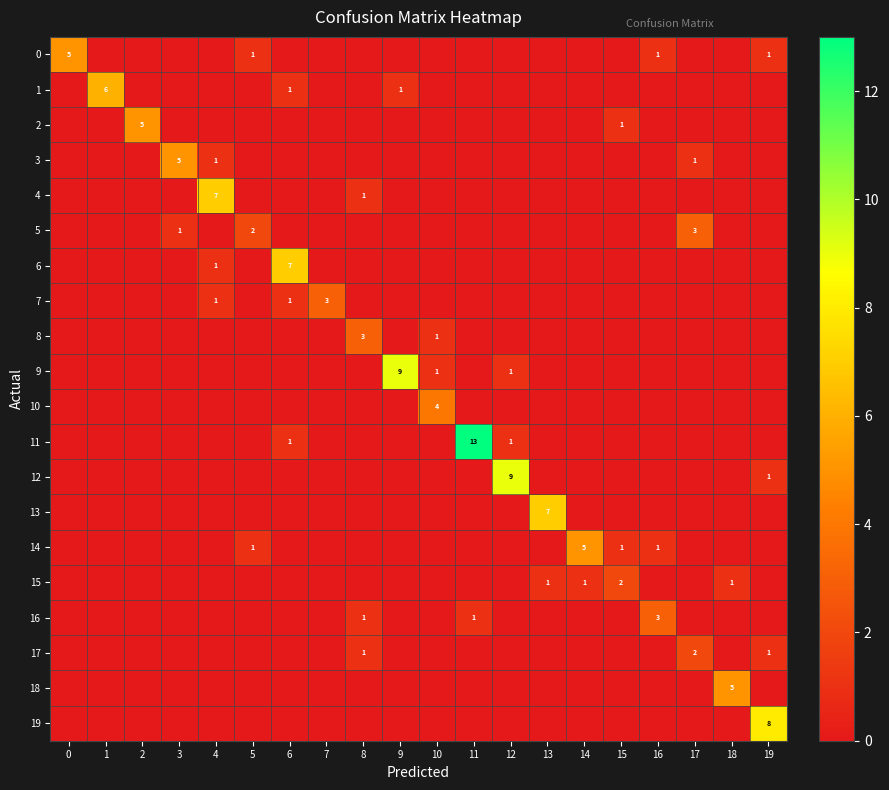

True or false: 19 has a value of -6 at 0.

False